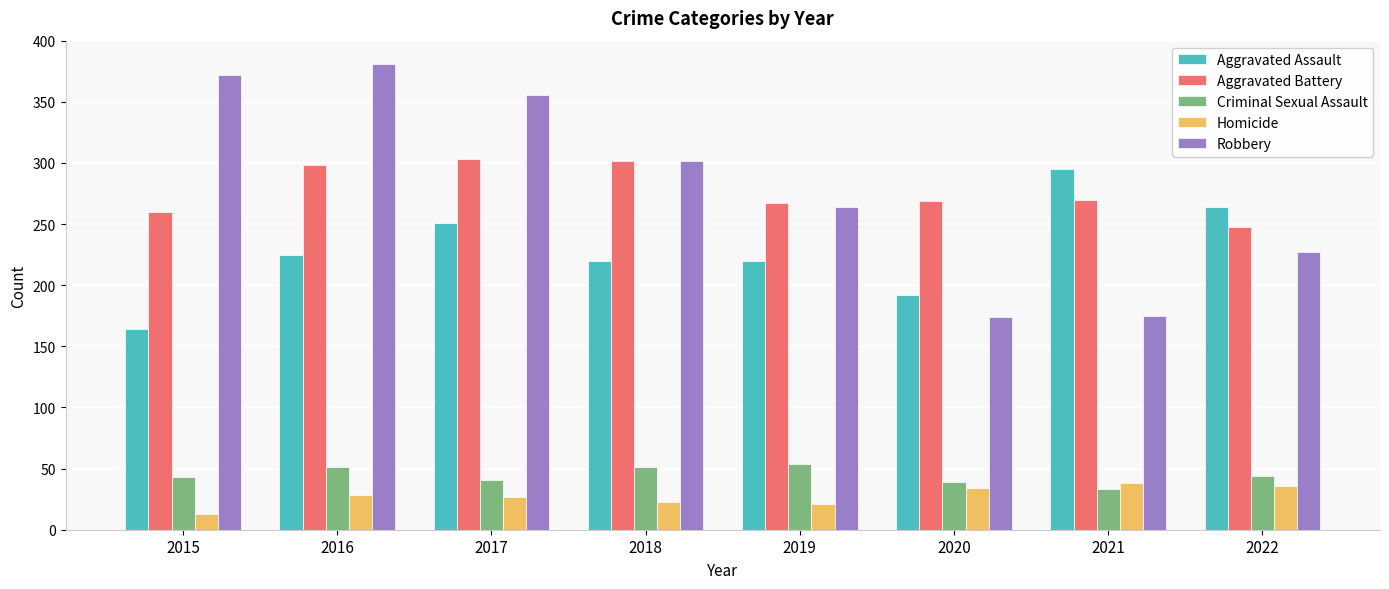

The Aggravated Battery series shows 429 at 2020. True or false?

False